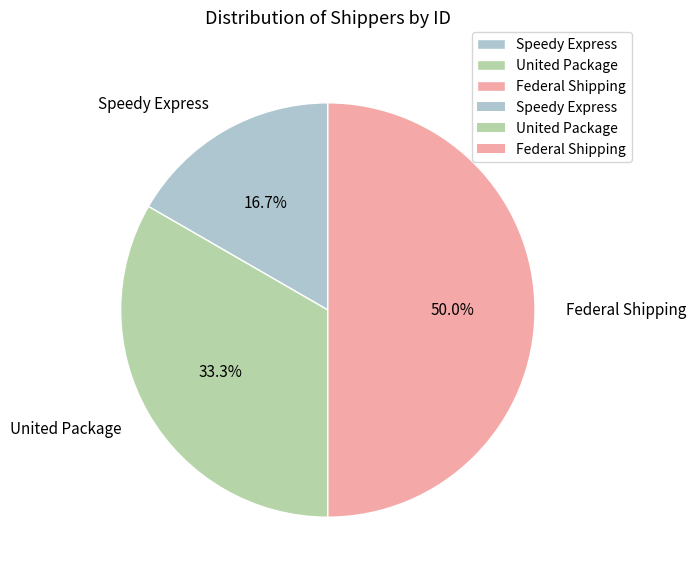

Which has a higher value, Federal Shipping or Speedy Express?

Federal Shipping